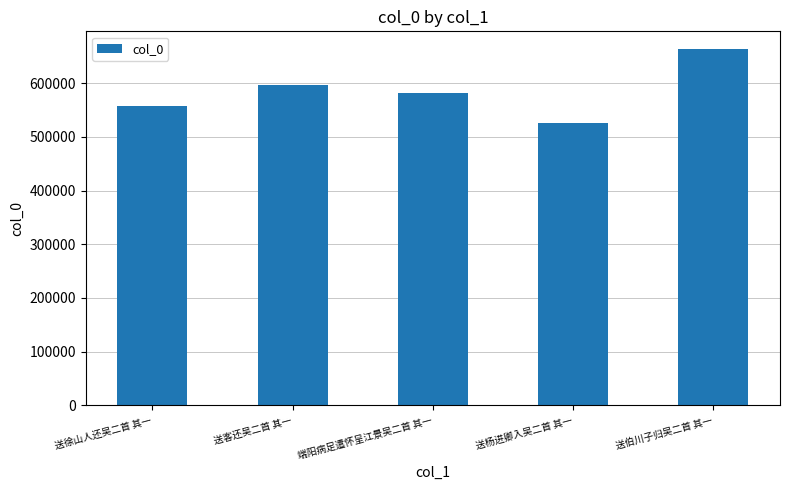

List the labels in order of value, largest first.

送伯川子归吴二首 其一, 送客还吴二首 其一, 端阳病足遣怀呈江景吴二首 其一, 送徐山人还吴二首 其一, 送杨进卿入吴二首 其一